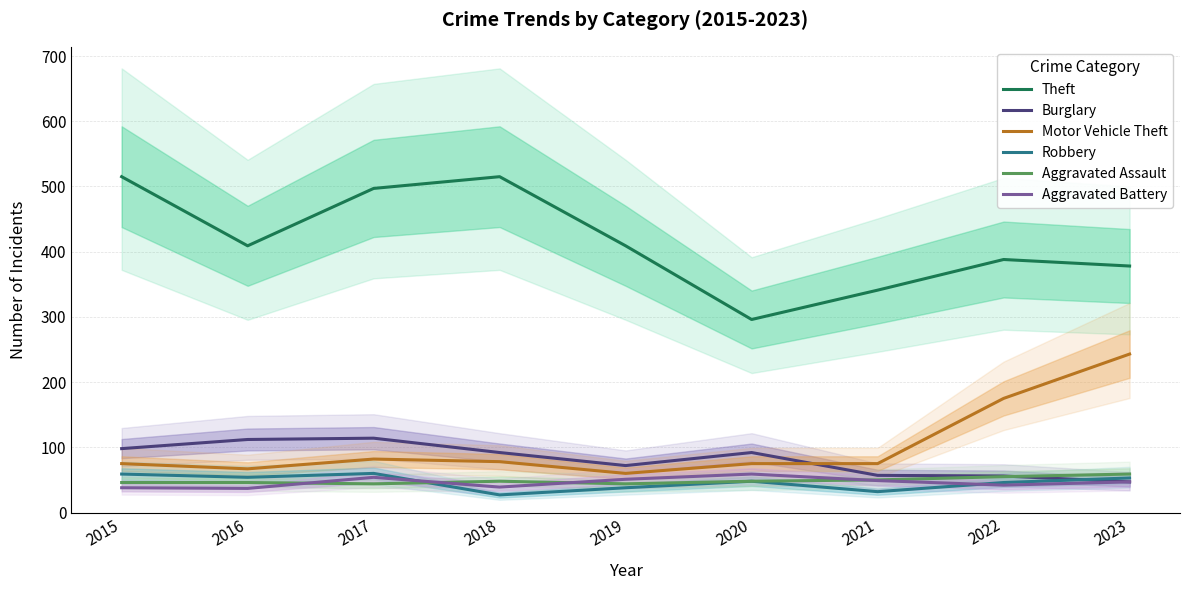

How many lines are shown in the chart?

6